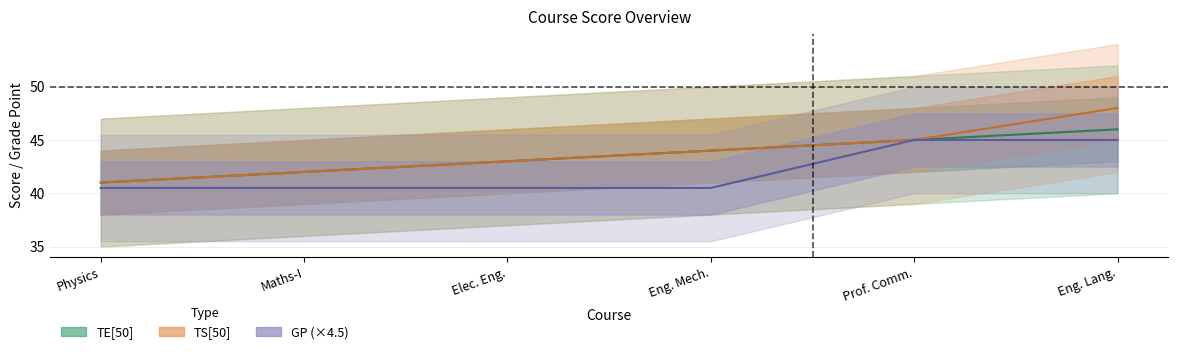

Between Maths-I and Elec. Eng., which series saw the biggest shift?

TE[50]